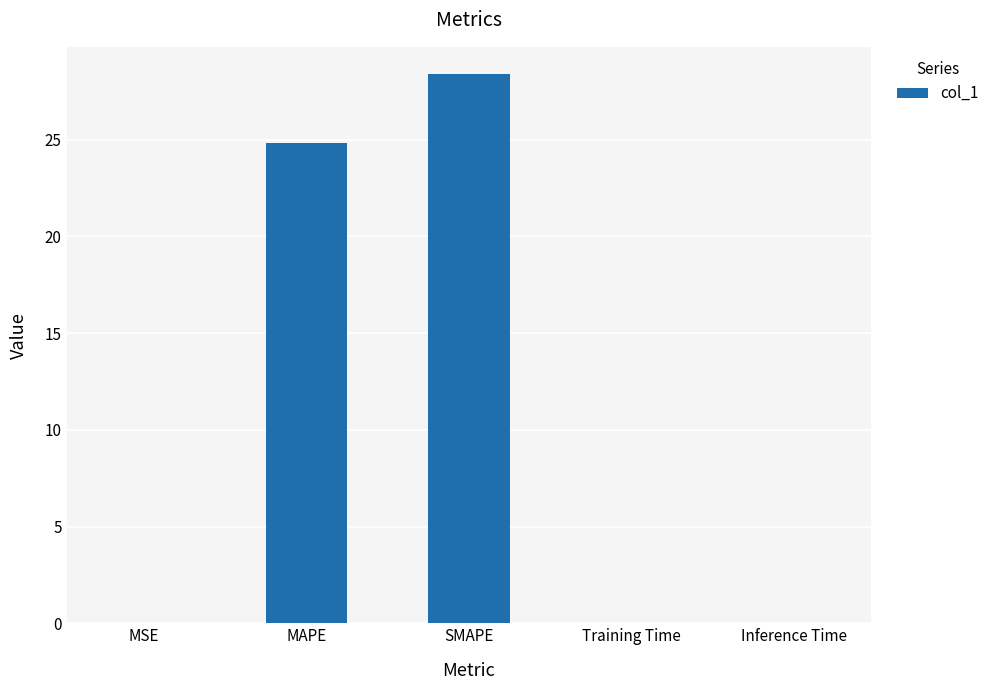

The chart shows a value of 43.7 at SMAPE. True or false?

False